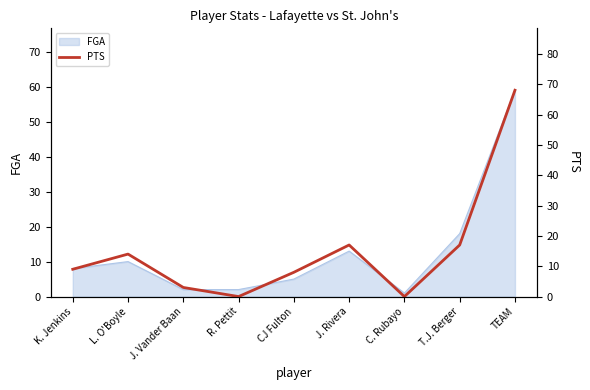

Where is FGA nearest to the value 30?

T.J. Berger